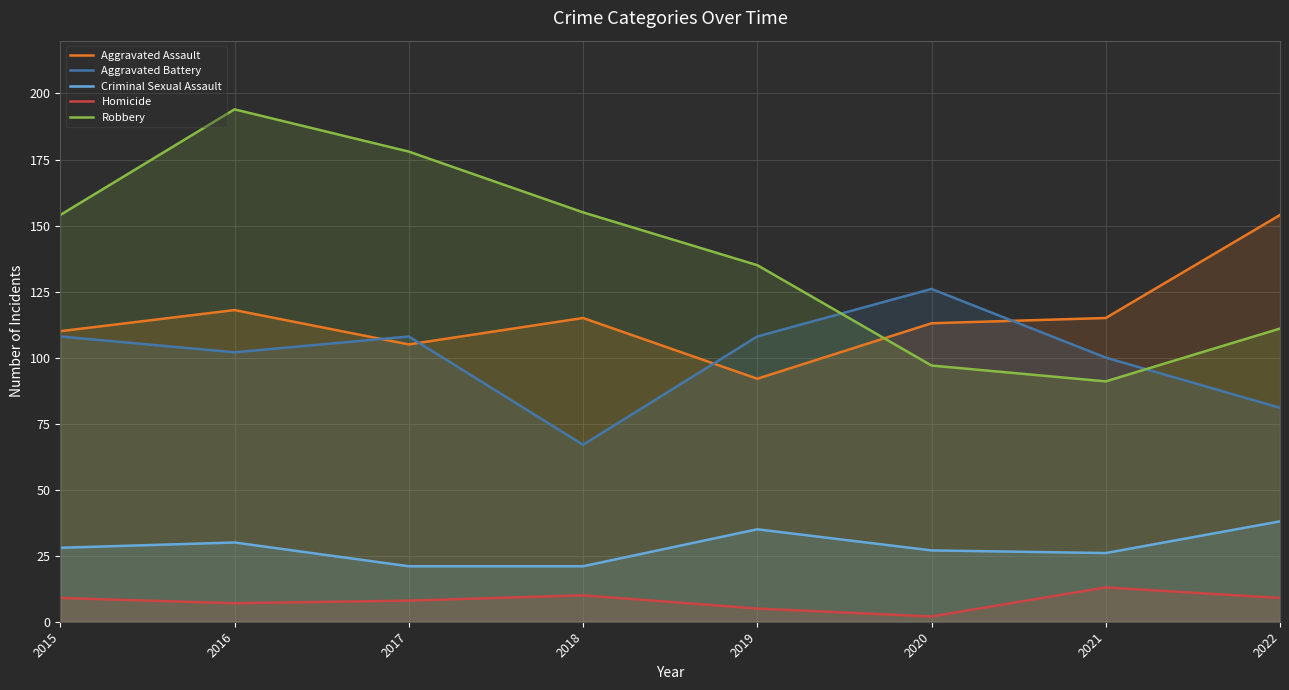

Reading right to left, transcribe all the data shown in this chart.

Aggravated Assault: 154	115	113	92	115	105	118	110
Aggravated Battery: 81	100	126	108	67	108	102	108
Criminal Sexual Assault: 38	26	27	35	21	21	30	28
Homicide: 9	13	2	5	10	8	7	9
Robbery: 111	91	97	135	155	178	194	154